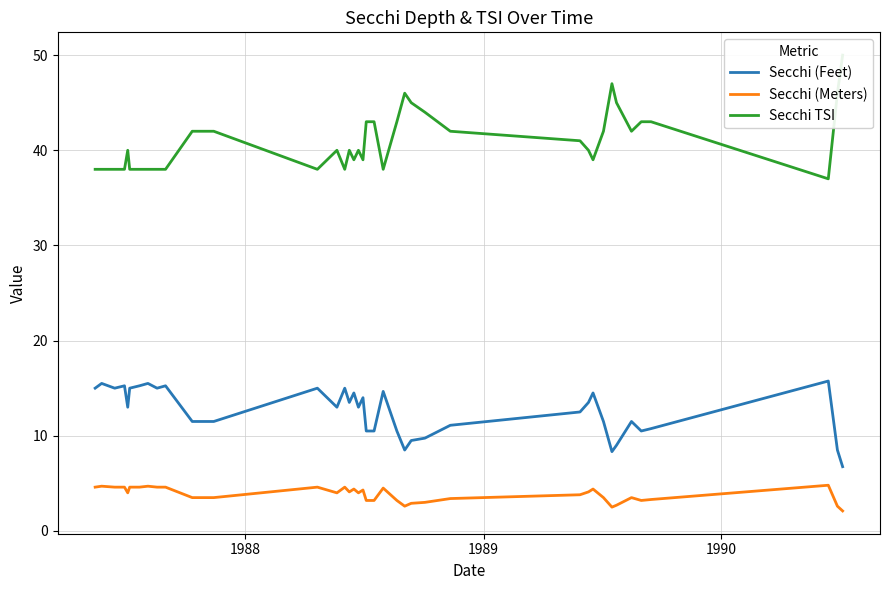

How many lines are shown in the chart?

3